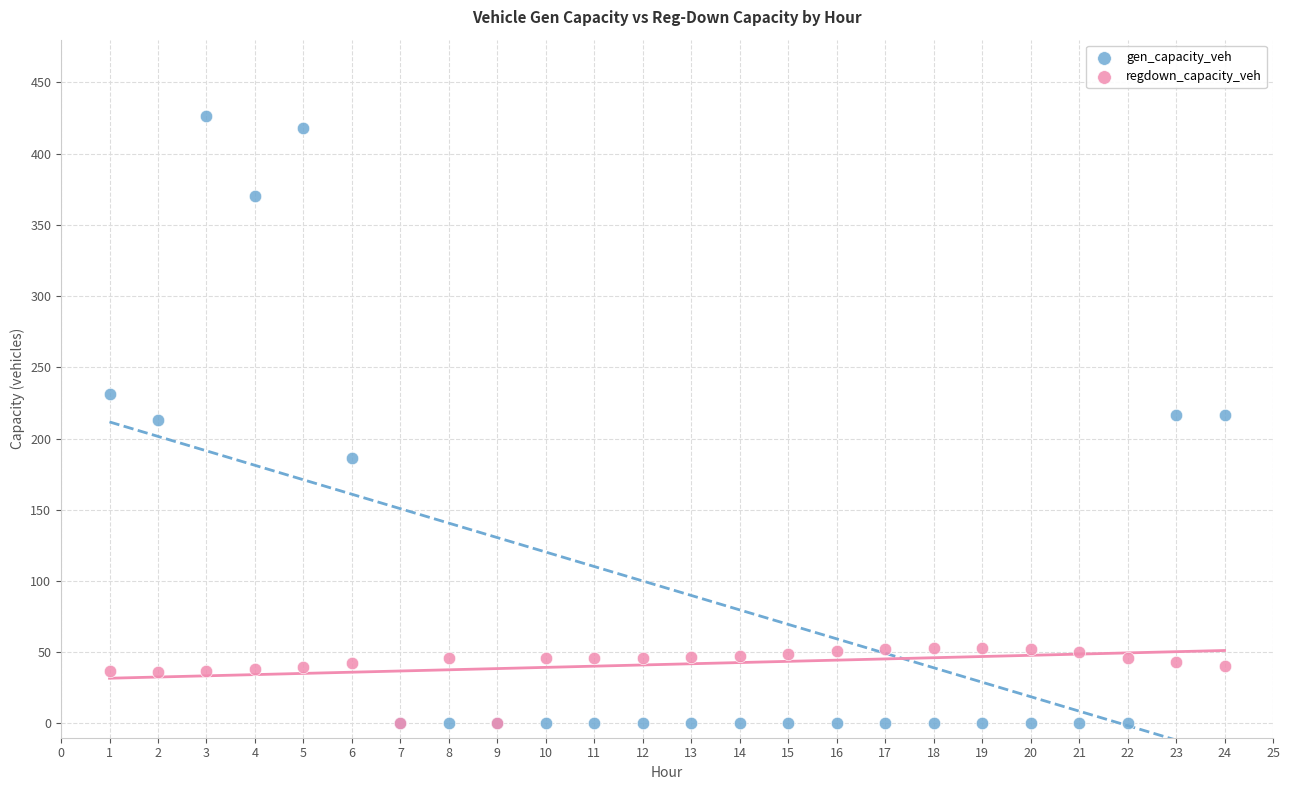

Which series has the widest spread of Y values?

gen_capacity_veh